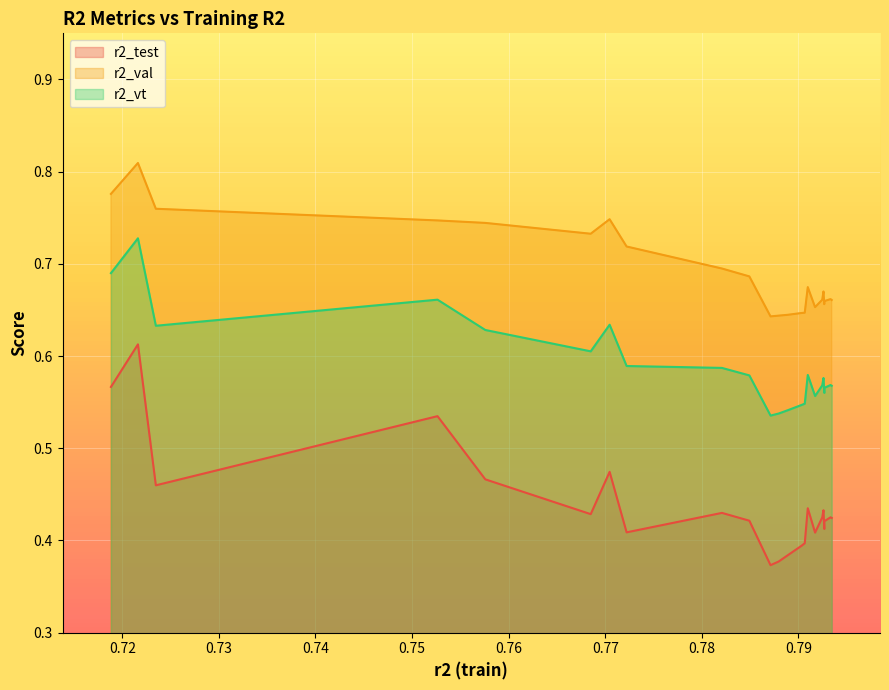

Which series has the widest spread of values?

r2_test